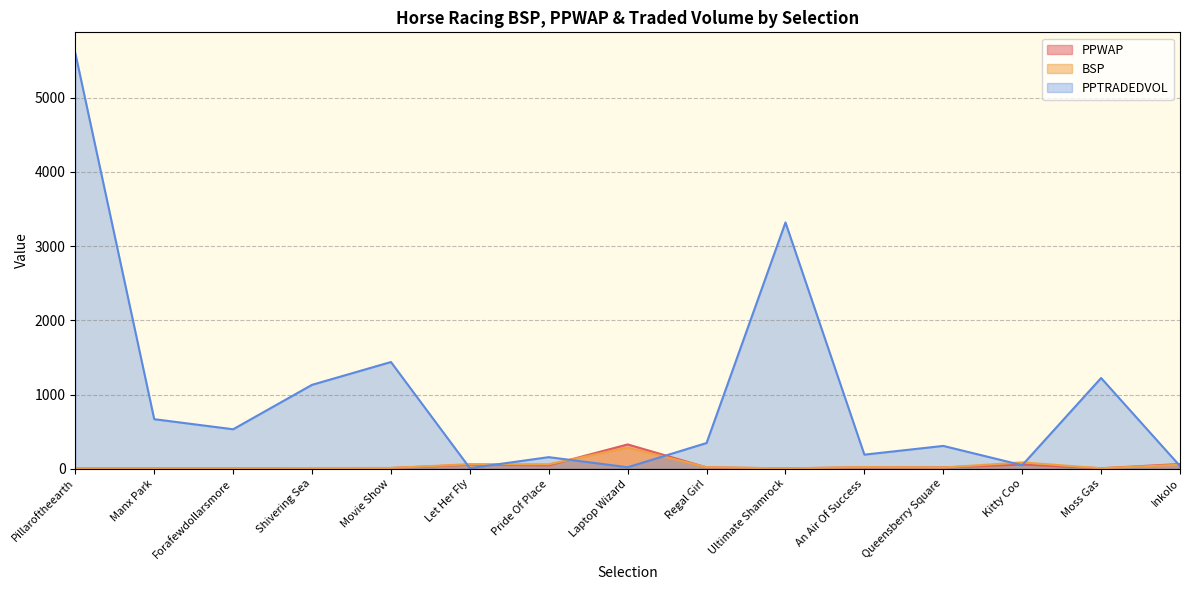

Reading right to left, what are all the values shown in this chart?

PPWAP: Inkolo=63.3	Moss Gas=6.0	Kitty Coo=56.2	Queensberry Square=17.2	An Air Of Success=18.4	Ultimate Shamrock=4.5	Regal Girl=17.6	Laptop Wizard=327.1	Pride Of Place=45.4	Let Her Fly=53.8	Movie Show=9.2	Shivering Sea=8.5	Forafewdollarsmore=5.5	Manx Park=7.7	Pillaroftheearth=4.0
BSP: Inkolo=53.2	Moss Gas=6.1	Kitty Coo=85.2	Queensberry Square=16.0	An Air Of Success=20.7	Ultimate Shamrock=4.7	Regal Girl=20.0	Laptop Wizard=284.7	Pride Of Place=60.0	Let Her Fly=61.5	Movie Show=9.7	Shivering Sea=9.2	Forafewdollarsmore=5.5	Manx Park=6.7	Pillaroftheearth=4.5
PPTRADEDVOL: Inkolo=36.2	Moss Gas=1222.5	Kitty Coo=47.2	Queensberry Square=307.3	An Air Of Success=189.5	Ultimate Shamrock=3319.8	Regal Girl=346.4	Laptop Wizard=19.6	Pride Of Place=155.7	Let Her Fly=7.4	Movie Show=1438.1	Shivering Sea=1130.8	Forafewdollarsmore=531.5	Manx Park=667.5	Pillaroftheearth=5602.2